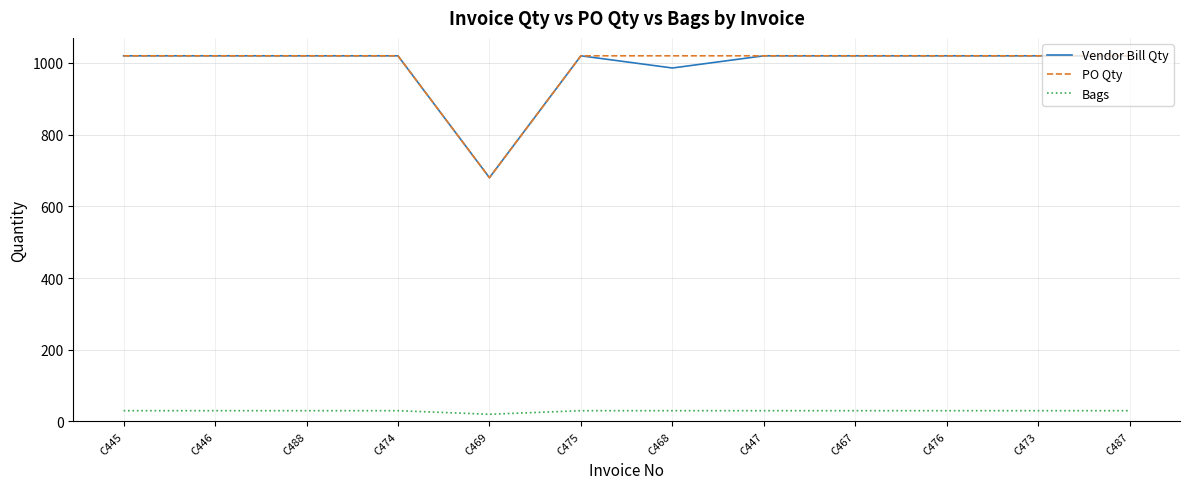

True or false: Bags and Vendor Bill Qty cross at least once.

False